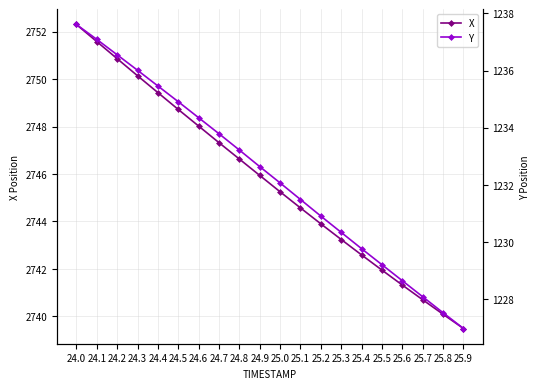

How many values in the X series exceed 2745?

11